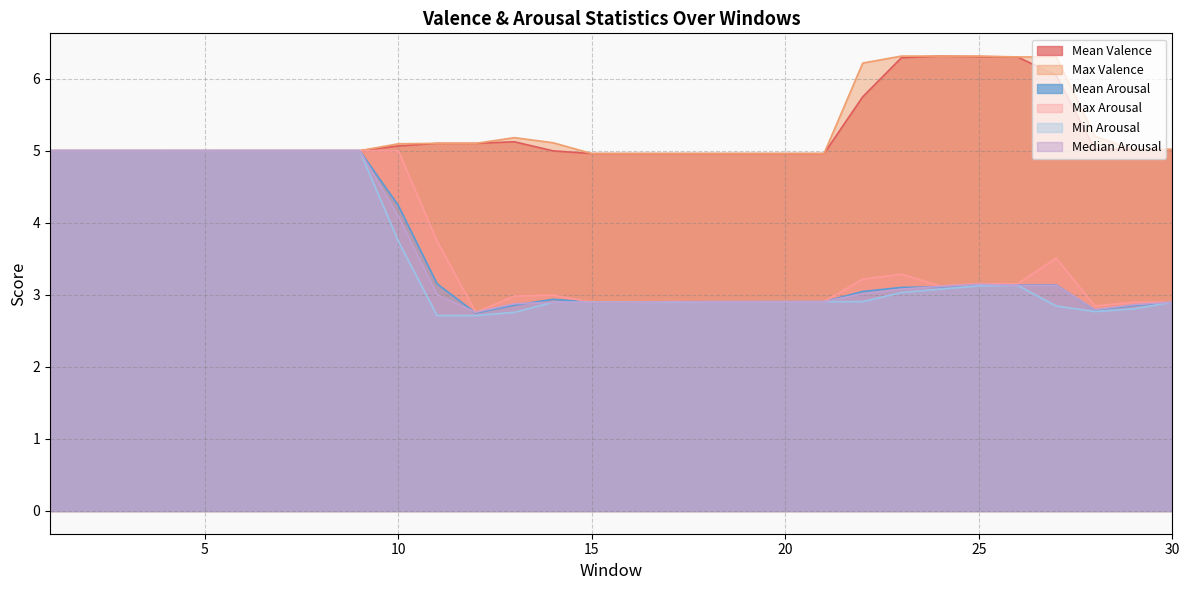

How many interior local peaks does the Median Arousal series have?

1